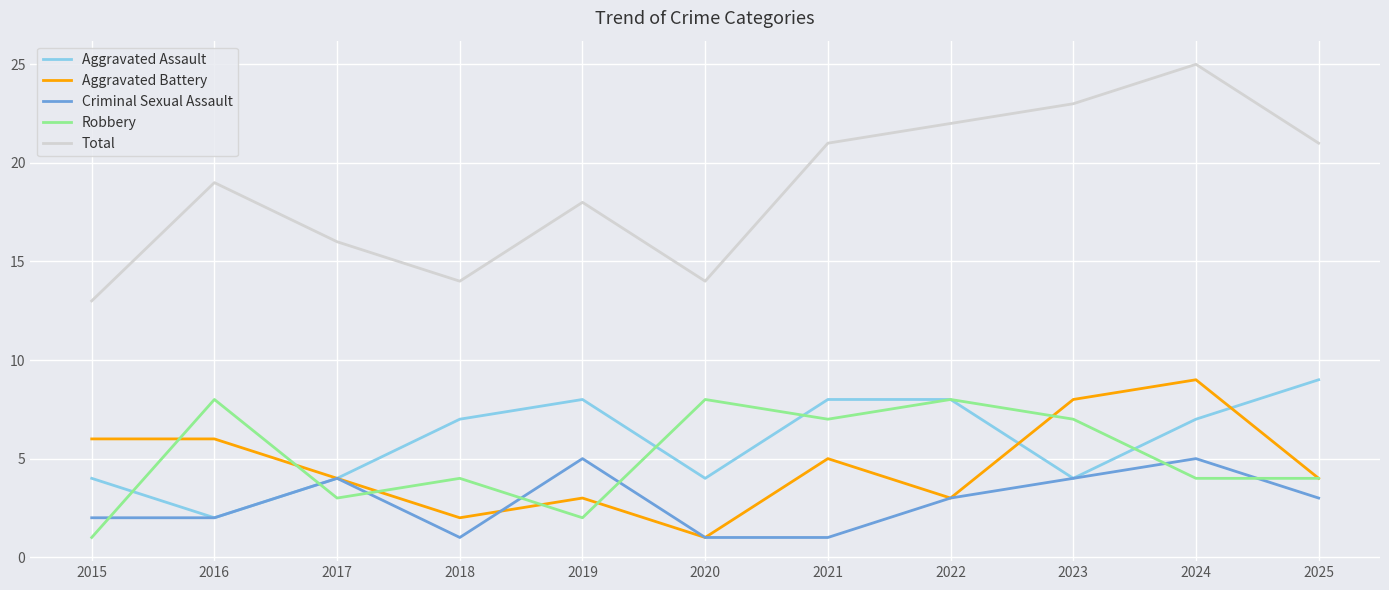

What is the average value of the Total series?

19